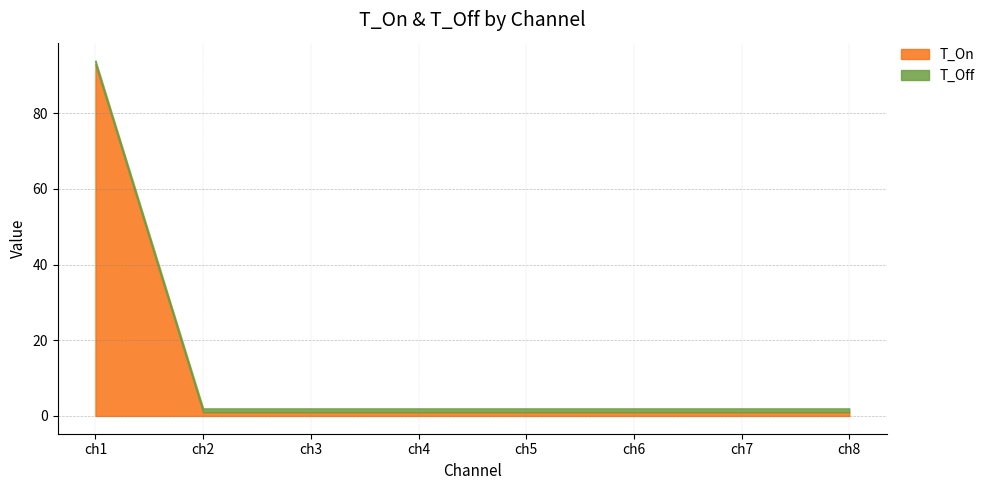

True or false: T_Off has more than 0 points higher than both neighbors.

False